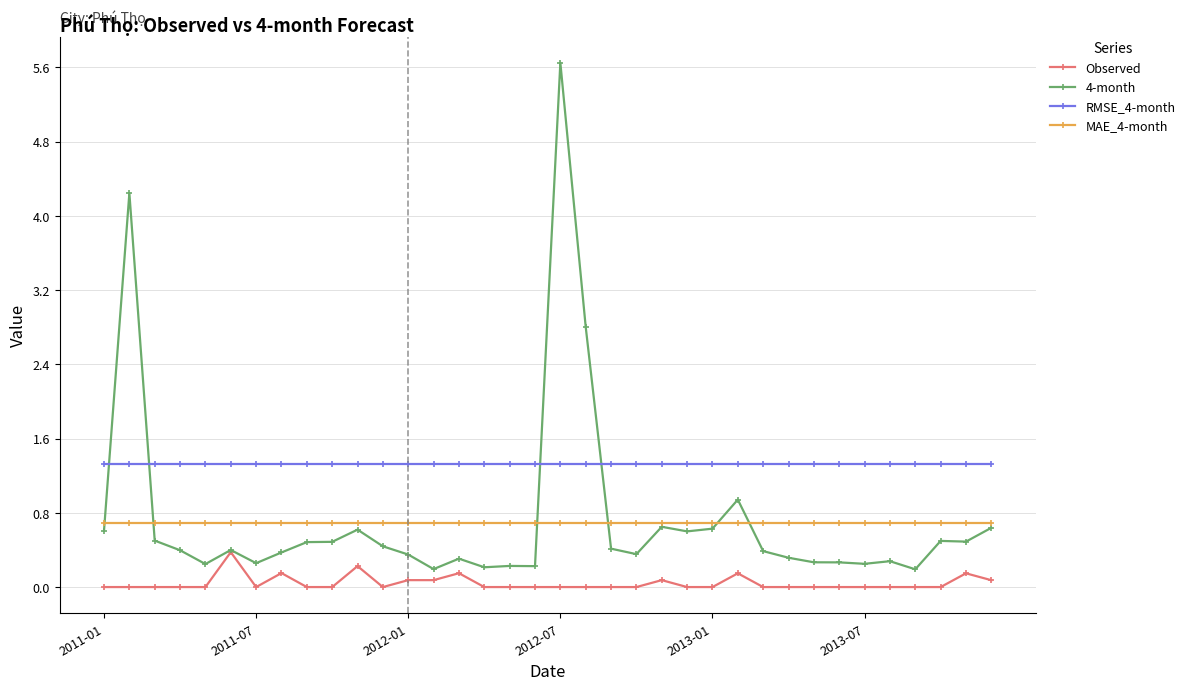

Does the chart display data point markers on the line(s)?

Yes